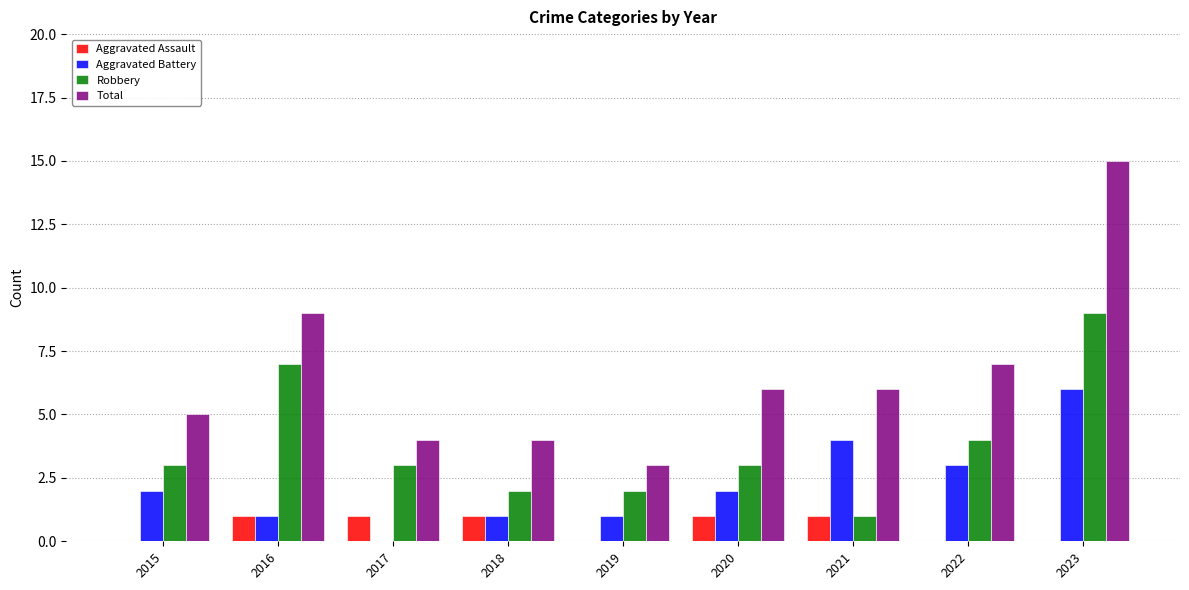

What is the approximate value of Robbery at 2017?

3